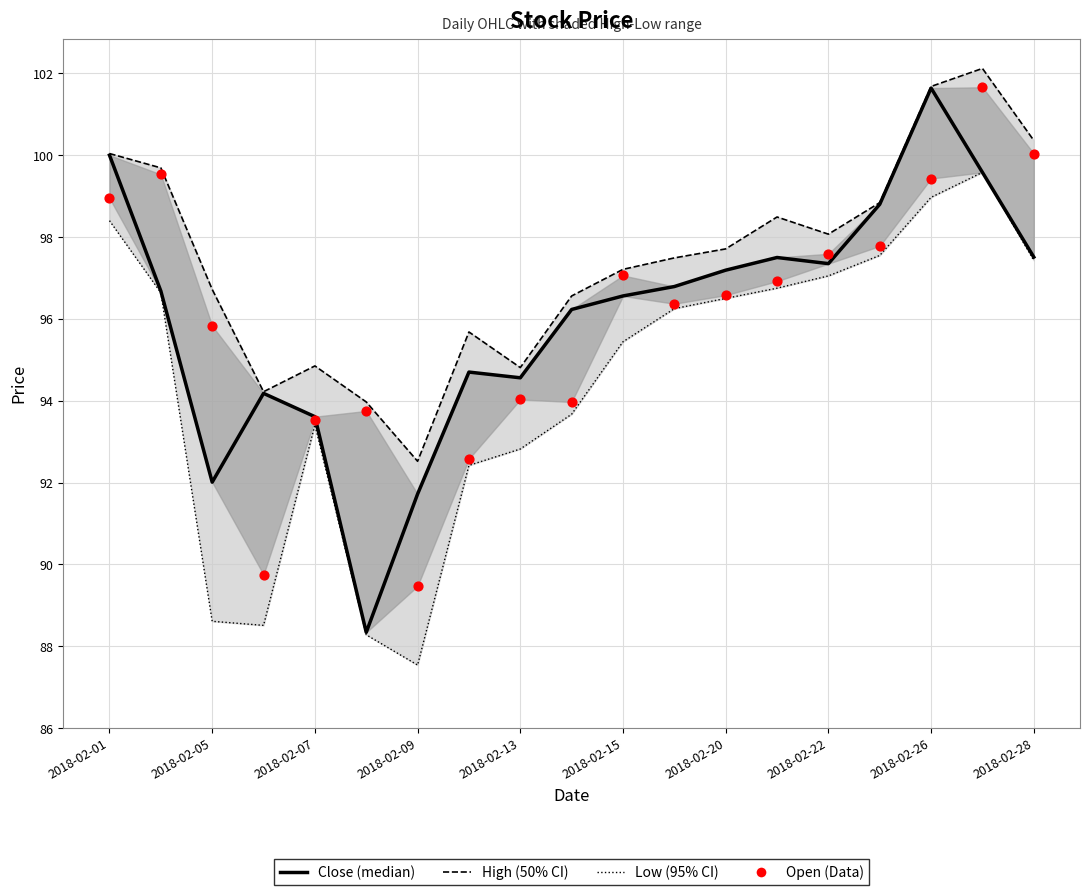

Is the value of Low at 13 greater than the value of High at 18?

No